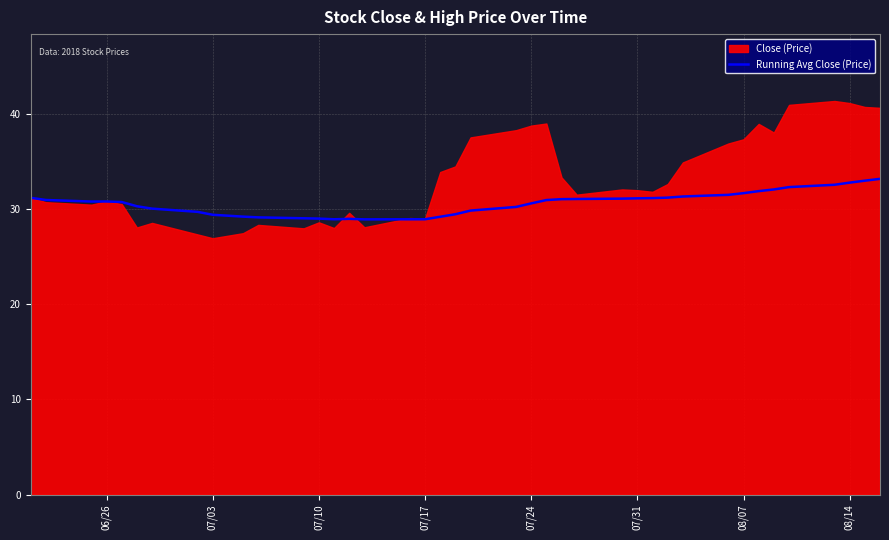

What is the minimum value for Running Avg Close (Price)?

28.9